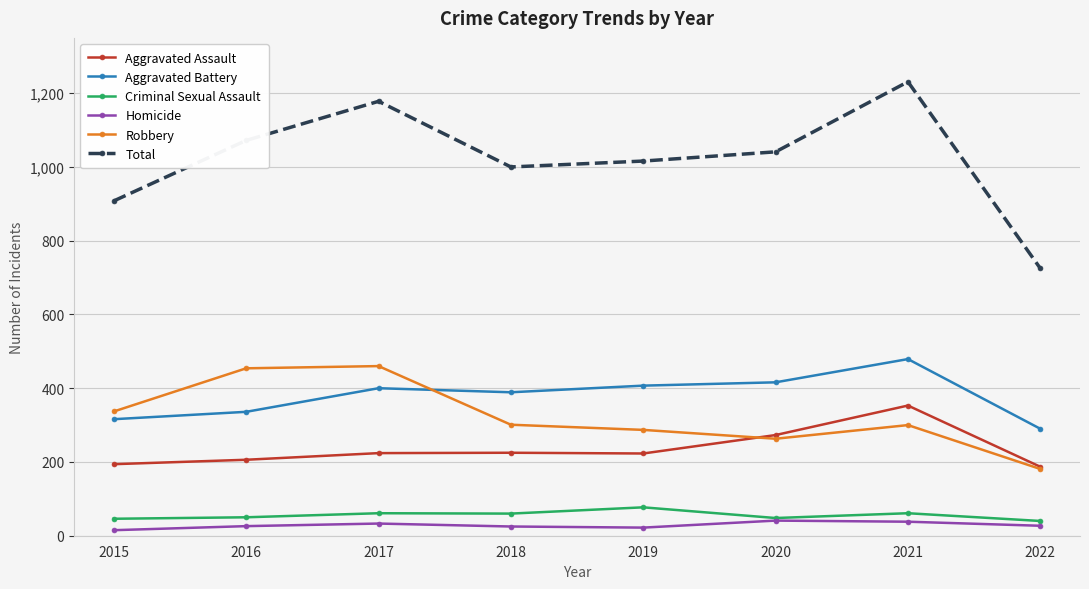

What is the difference between the maximum and minimum values in the Aggravated Battery series?

189